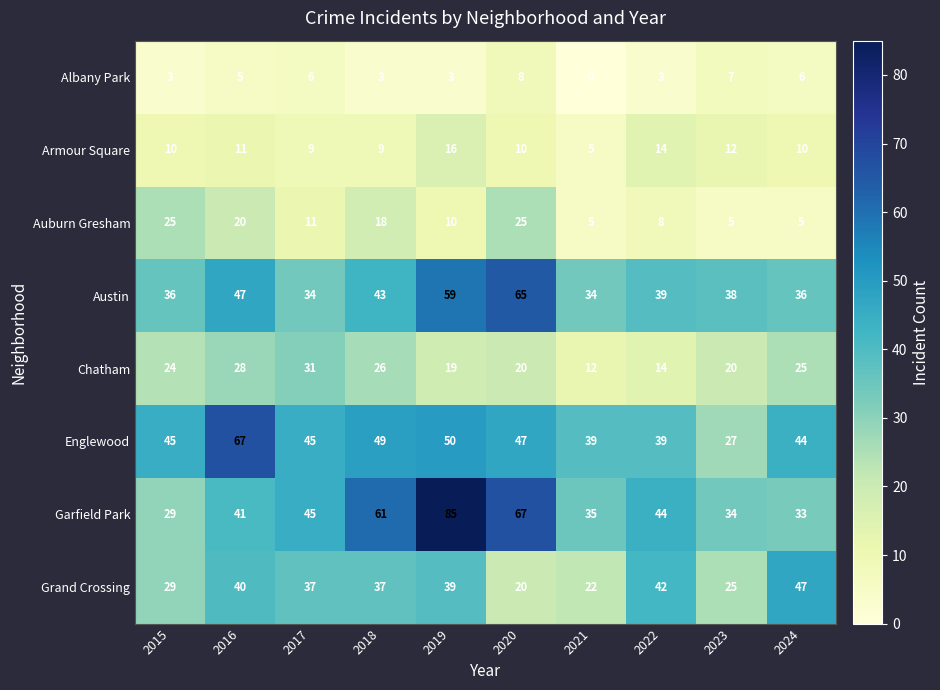

What is the greatest value displayed?

85